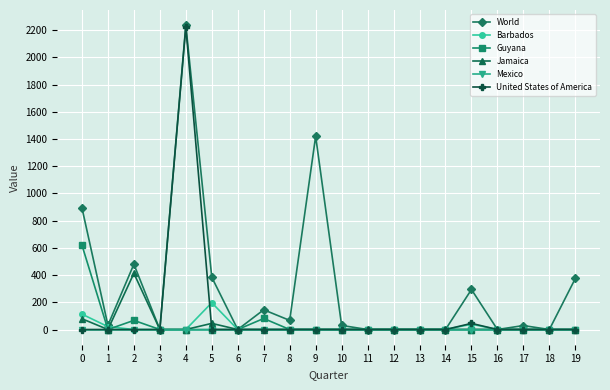

What are all the series names shown in the legend?

World, Barbados, Guyana, Jamaica, Mexico, United States of America